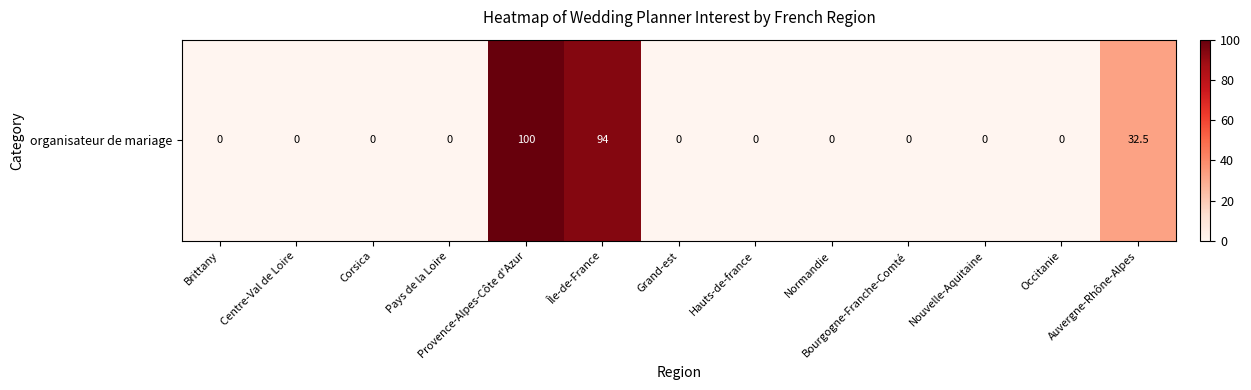

How many positive values are there?

3